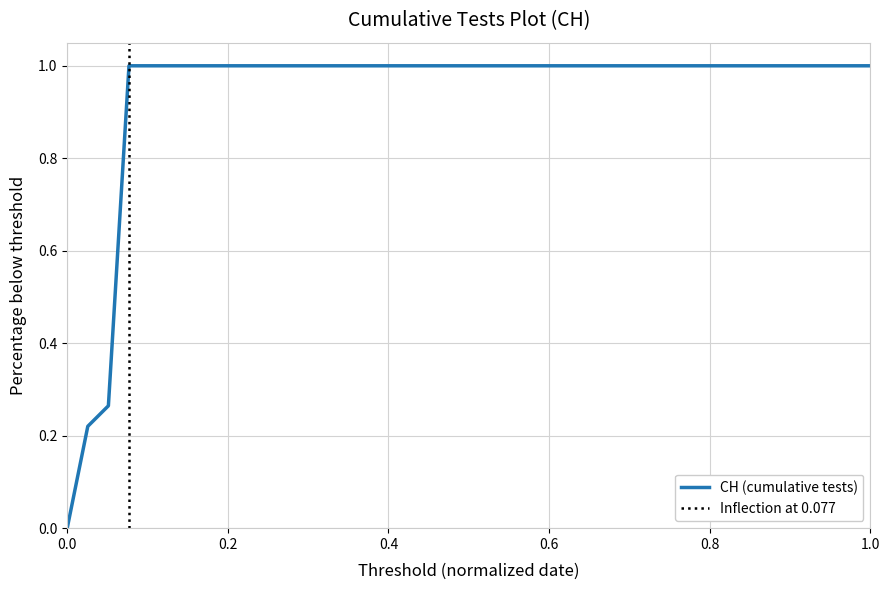

Does the chart have visible grid lines?

Yes